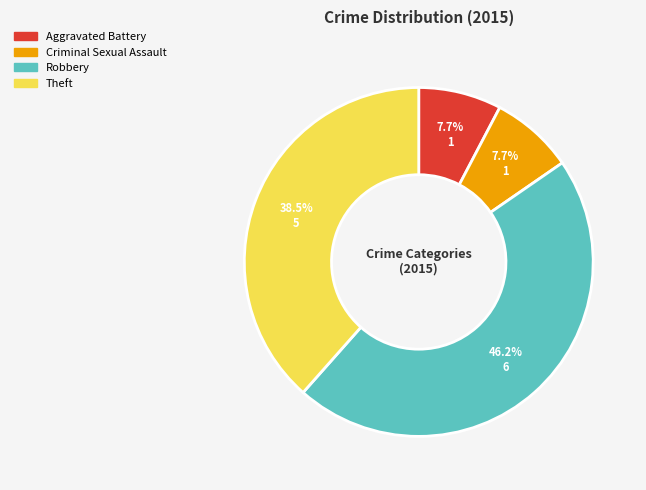

How many segments does this pie chart have?

4